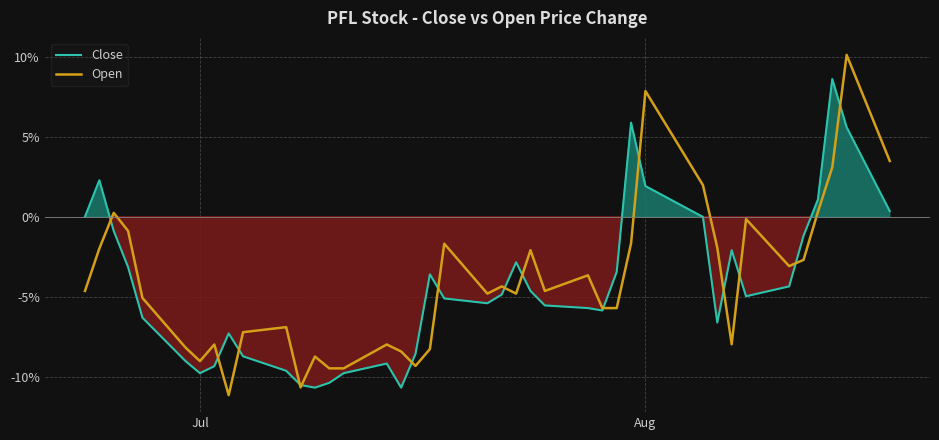

True or false: Open has more than 1 interior local peaks.

True